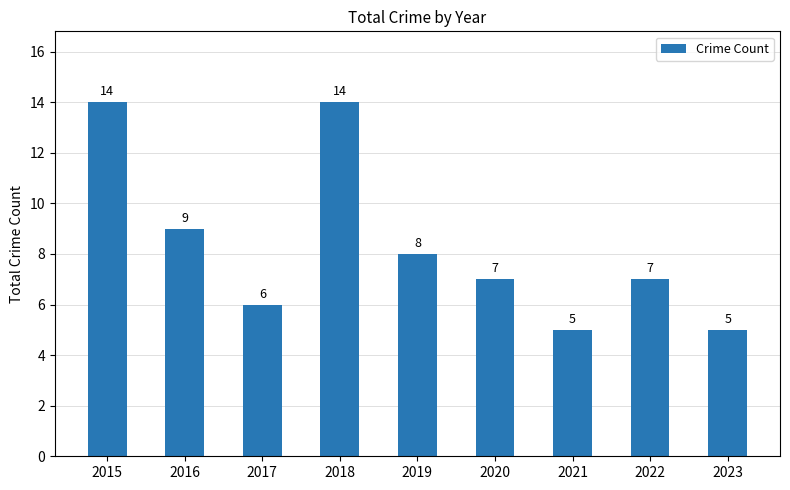

Reading left to right, what are all the values shown in this chart?

14	9	6	14	8	7	5	7	5